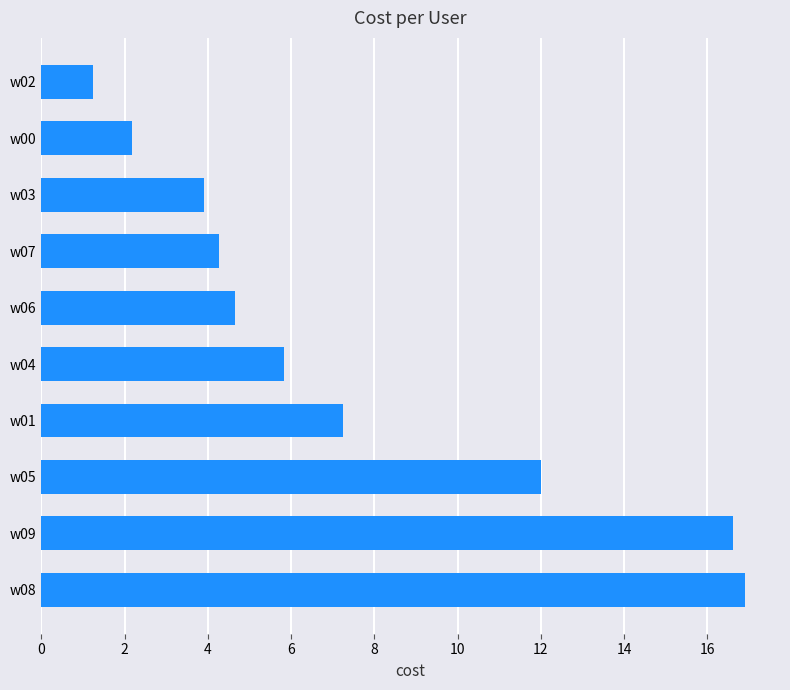

True or false: the data shows 5.8 at w04.

True